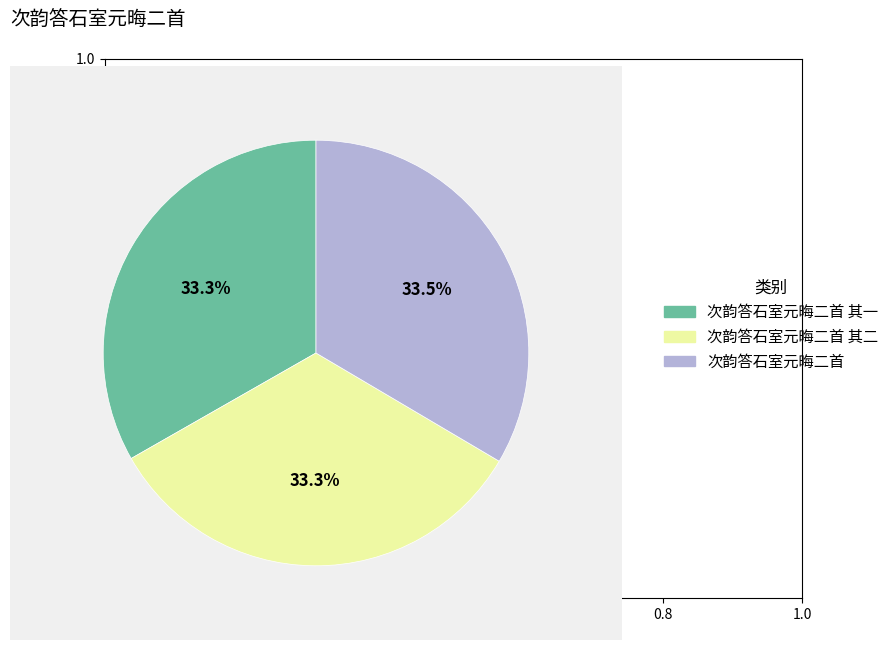

Is the sum of 次韵答石室元晦二首 and 次韵答石室元晦二首 其二 greater than half?

Yes